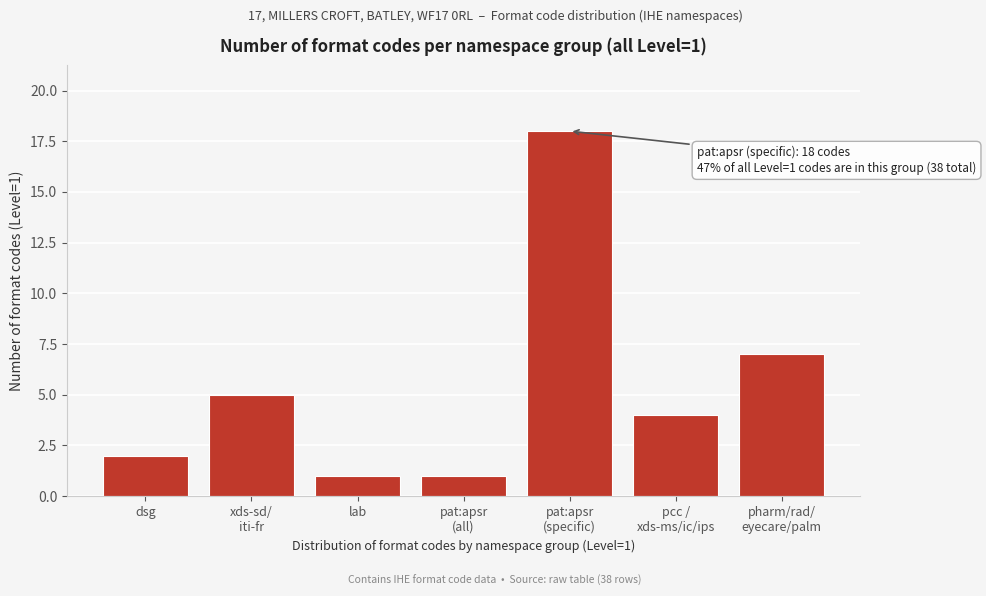

Reading left to right, extract all data points from this chart.

2	5	1	1	18	4	7